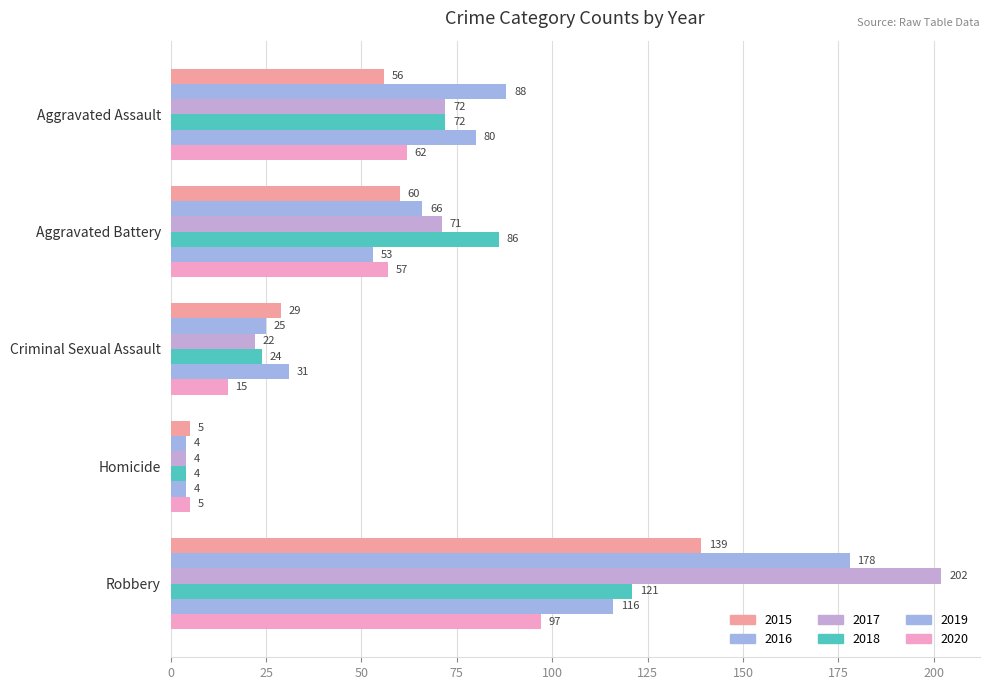

What is the sum of all 2020 values?

236